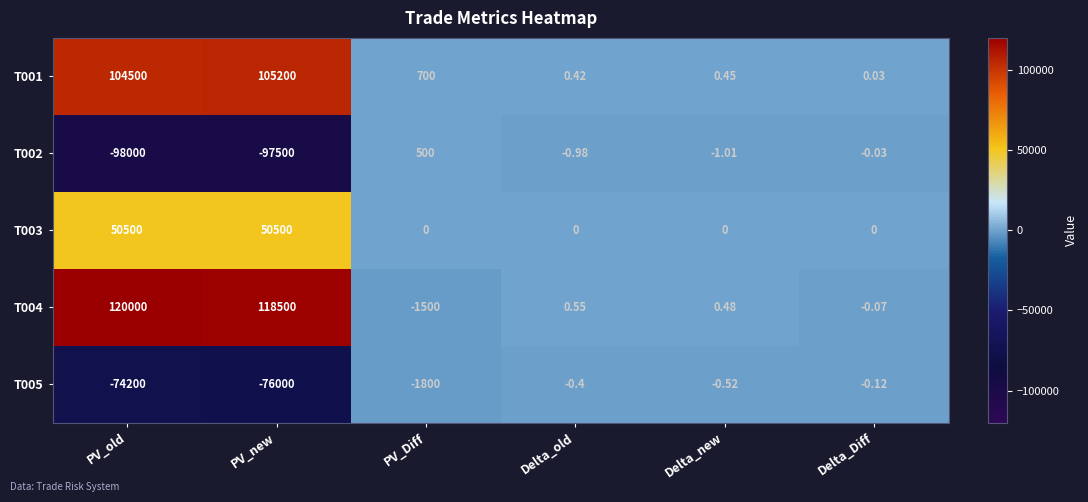

At which category does the chart reach its minimum across all series?

PV_old